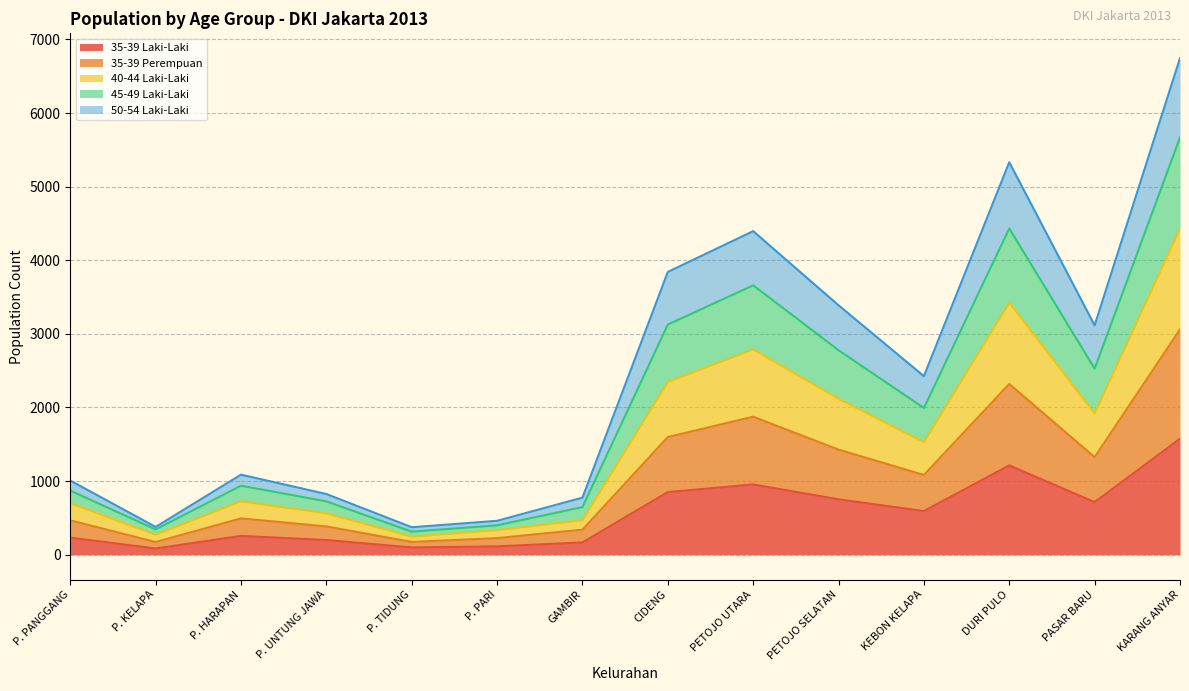

True or false: 35-39 Perempuan and 50-54 Laki-Laki cross at least once.

False